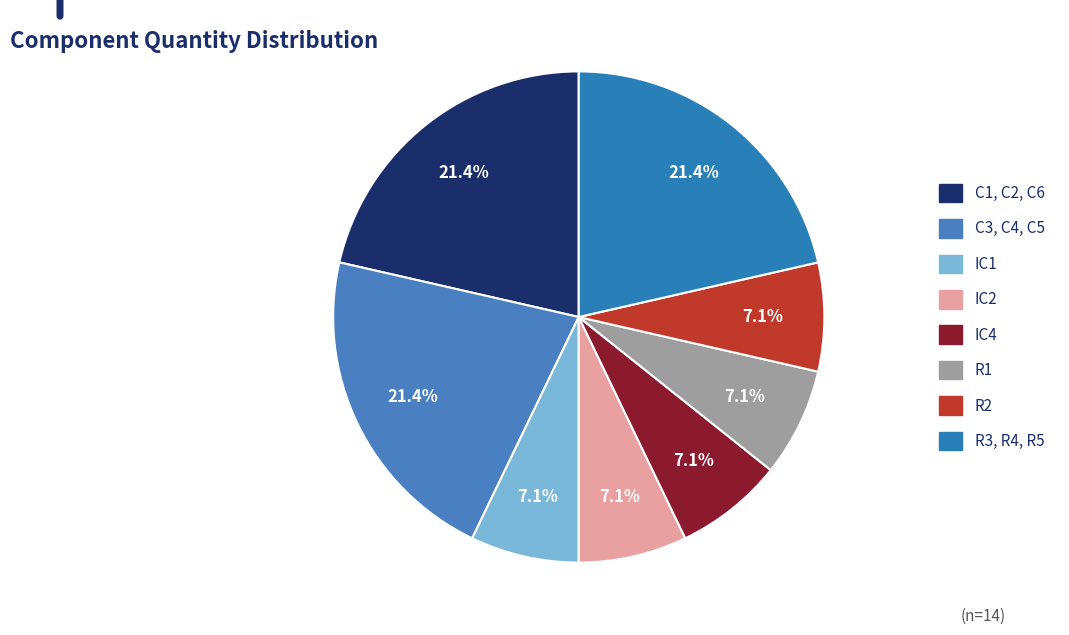

Is IC4 the majority of the pie?

No